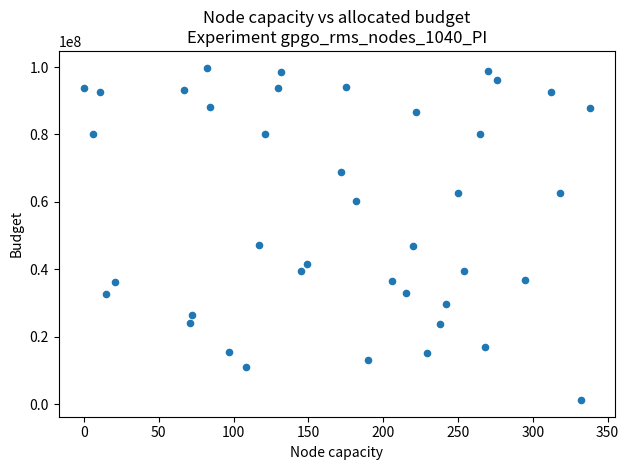

What is the range of X values (max minus min)?

338